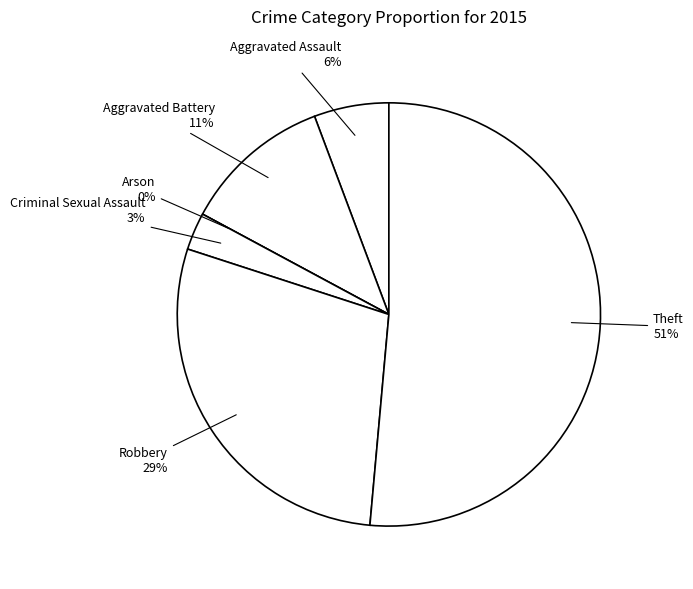

What percentage is the Robbery slice, to the nearest percent?

29%